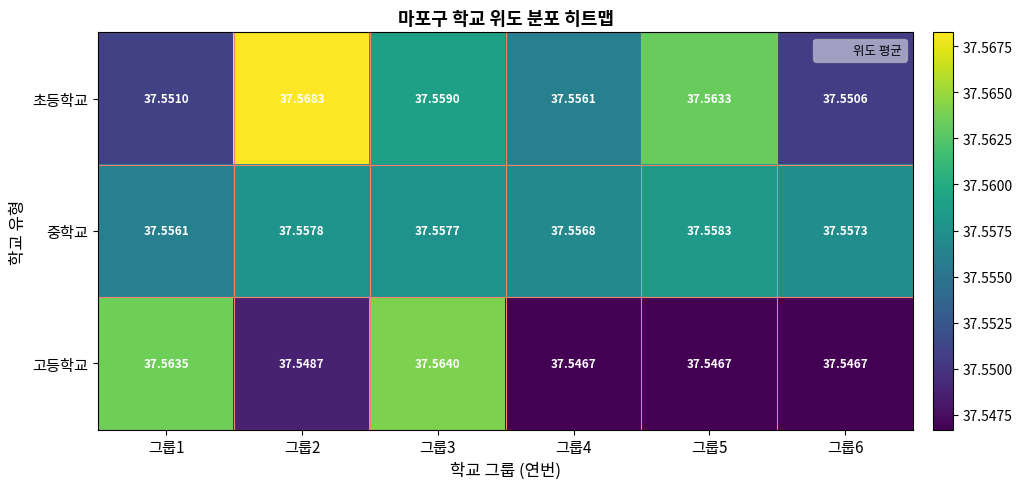

Which series changed the most between 그룹1 and 그룹6?

고등학교